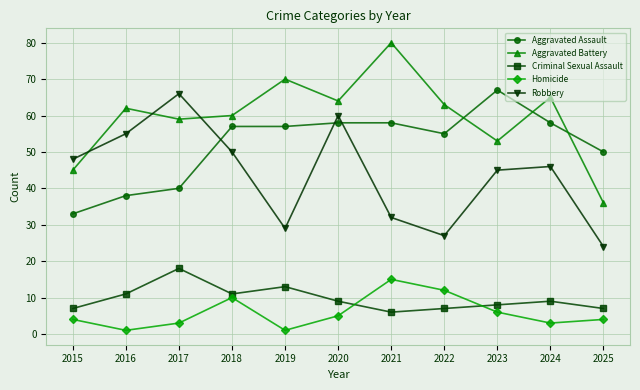

Reading right to left, extract all data points from this chart.

Aggravated Assault: 50	58	67	55	58	58	57	57	40	38	33
Aggravated Battery: 36	65	53	63	80	64	70	60	59	62	45
Criminal Sexual Assault: 7	9	8	7	6	9	13	11	18	11	7
Homicide: 4	3	6	12	15	5	1	10	3	1	4
Robbery: 24	46	45	27	32	60	29	50	66	55	48